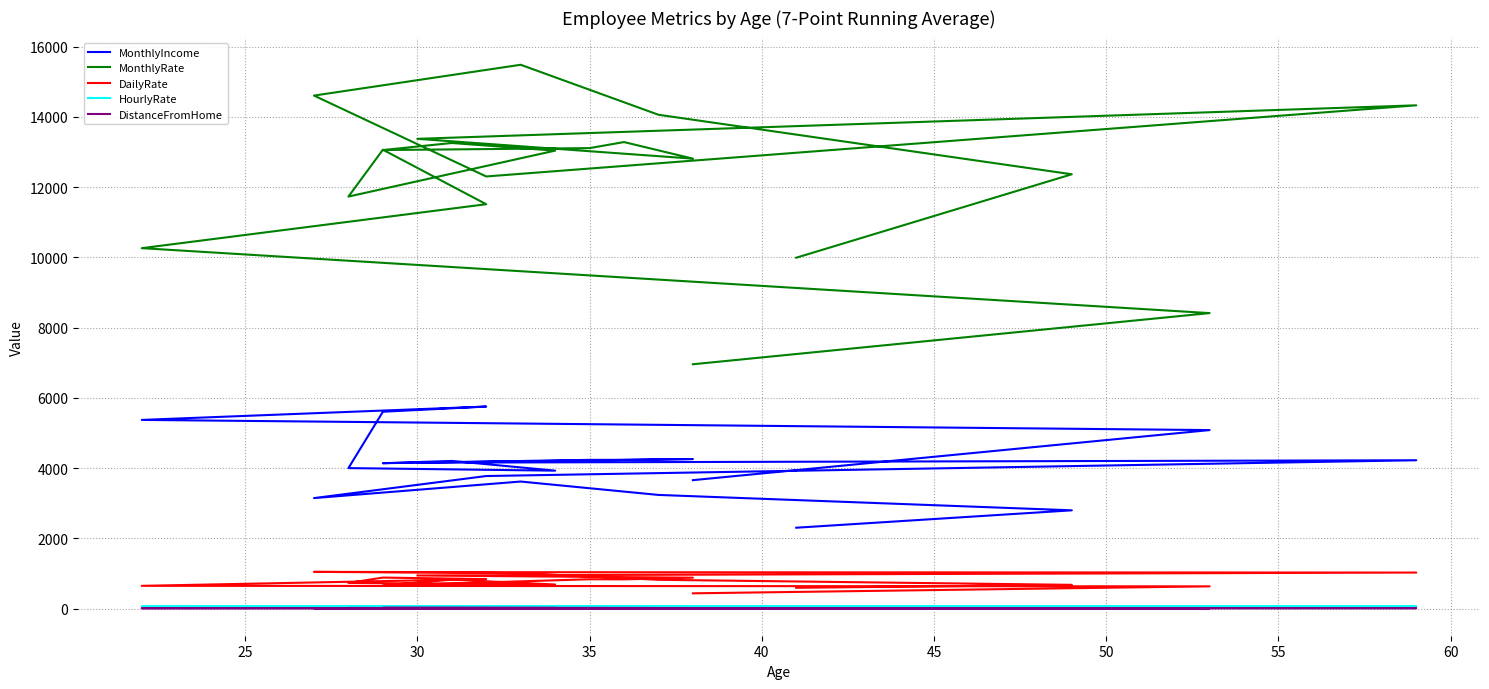

True or false: DistanceFromHome and MonthlyIncome cross at least once.

False